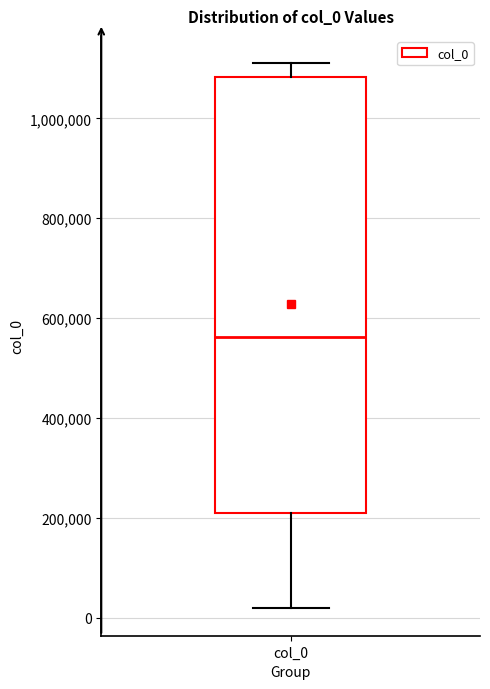

Where does the lower whisker of the box for col_0 end on the y-axis? The values are not printed on the chart, so give them approximately, as read against the axis.

20000